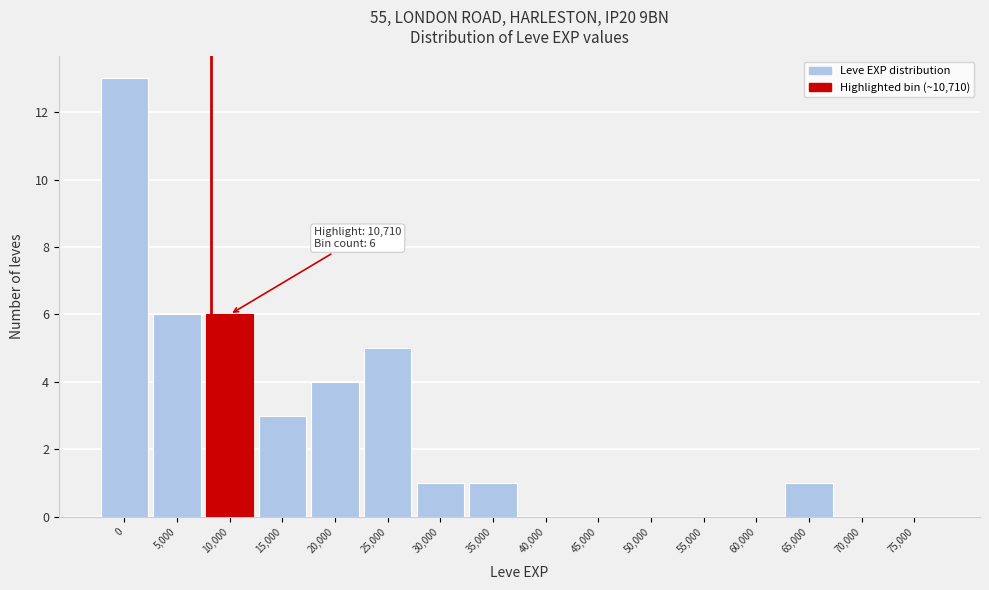

Reading left to right, transcribe all the data shown in this chart.

0=13	5,000=6	10,000=6	15,000=3	20,000=4	25,000=5	30,000=1	35,000=1	40,000=0	45,000=0	50,000=0	55,000=0	60,000=0	65,000=1	70,000=0	75,000=0